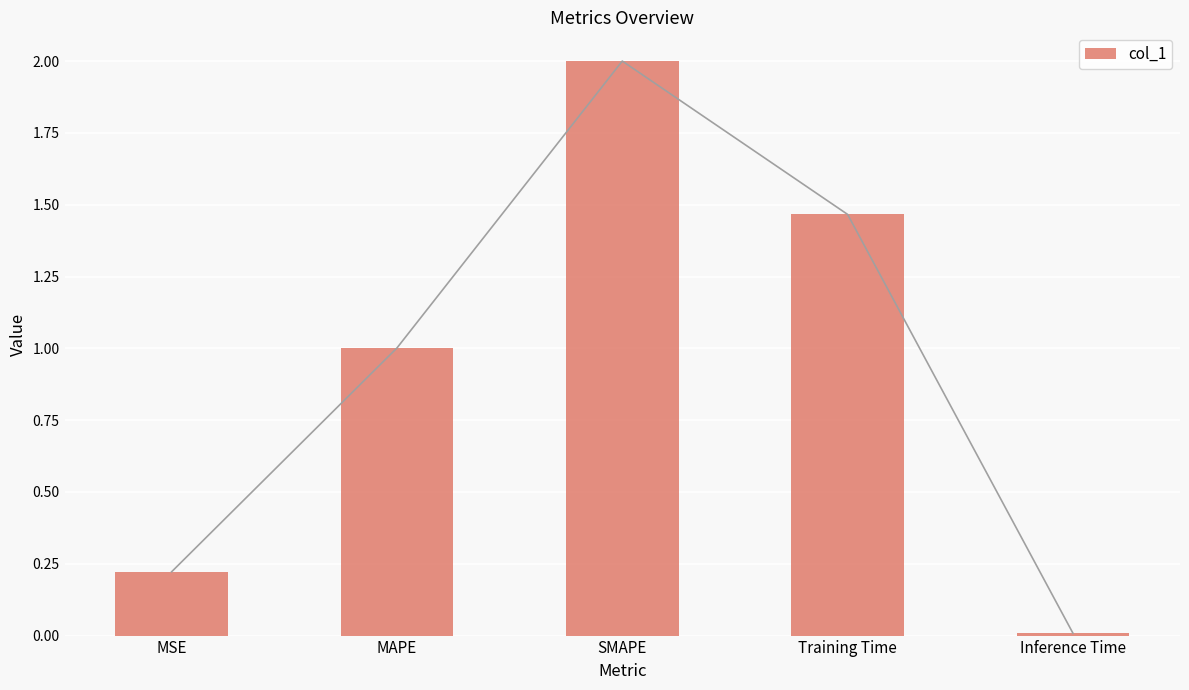

Reading left to right, extract all data points from this chart.

MSE=0.2	MAPE=1.0	SMAPE=2.0	Training Time=1.5	Inference Time=0.0